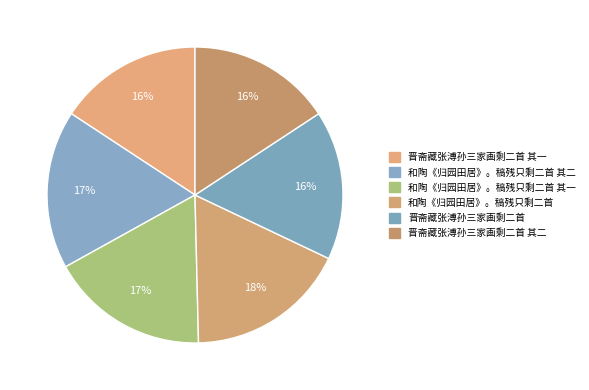

How many slices are in this pie chart?

6